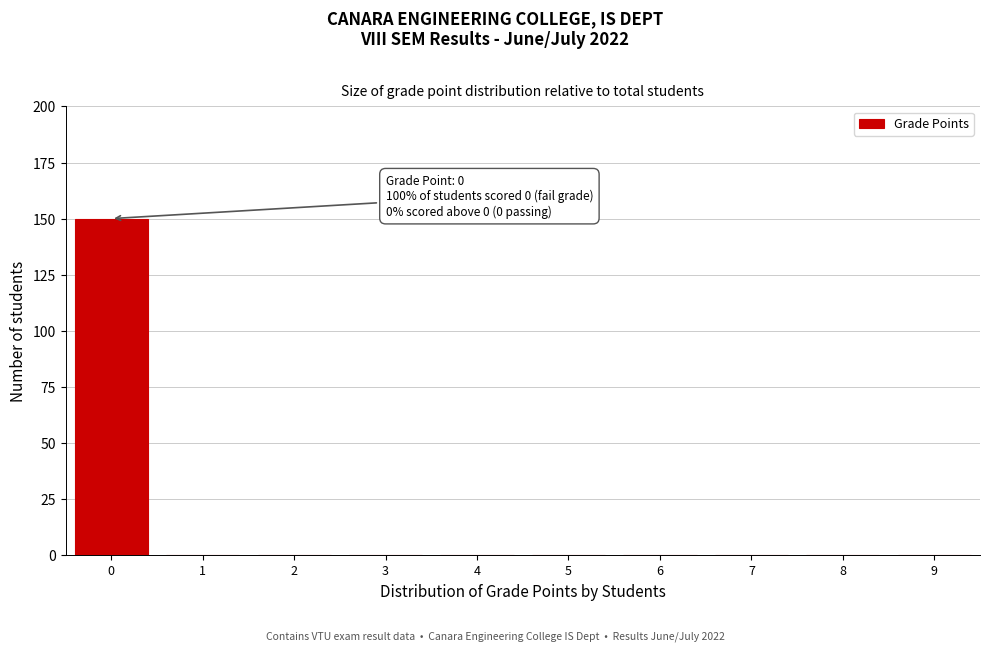

Reading left to right, extract all data points from this chart.

0=150	1=0	2=0	3=0	4=0	5=0	6=0	7=0	8=0	9=0